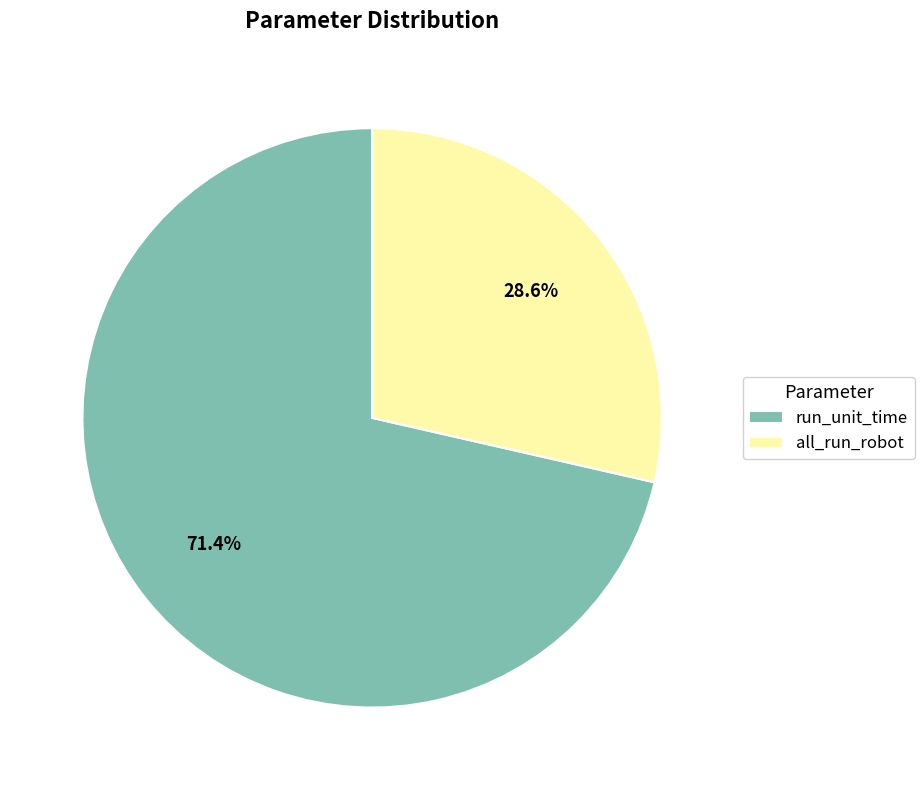

What percentage is the all_run_robot slice, to the nearest percent?

29%